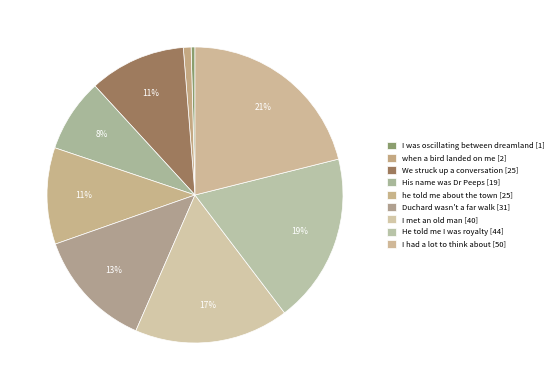

To the nearest percent, what is the difference between the We struck up a conversation [25] and Duchard wasn't a far walk [31] slice percentages?

3%